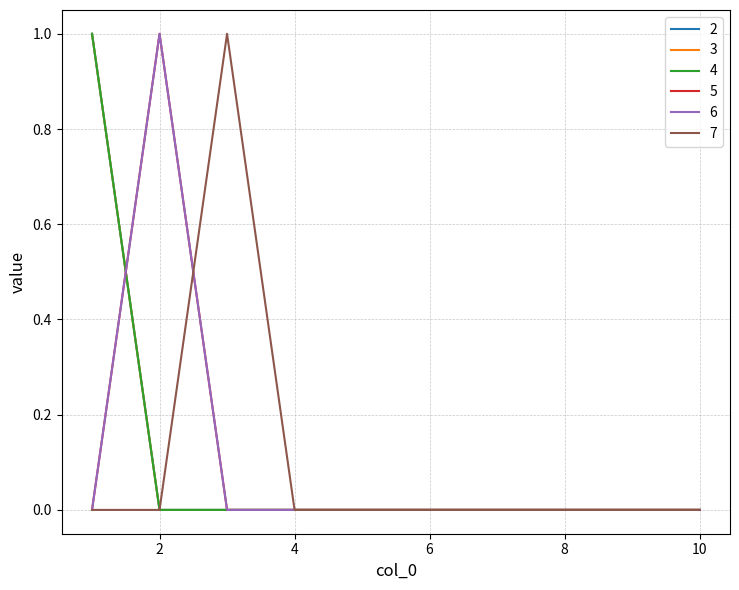

Count the 2 values in the range 0 to 1.

10